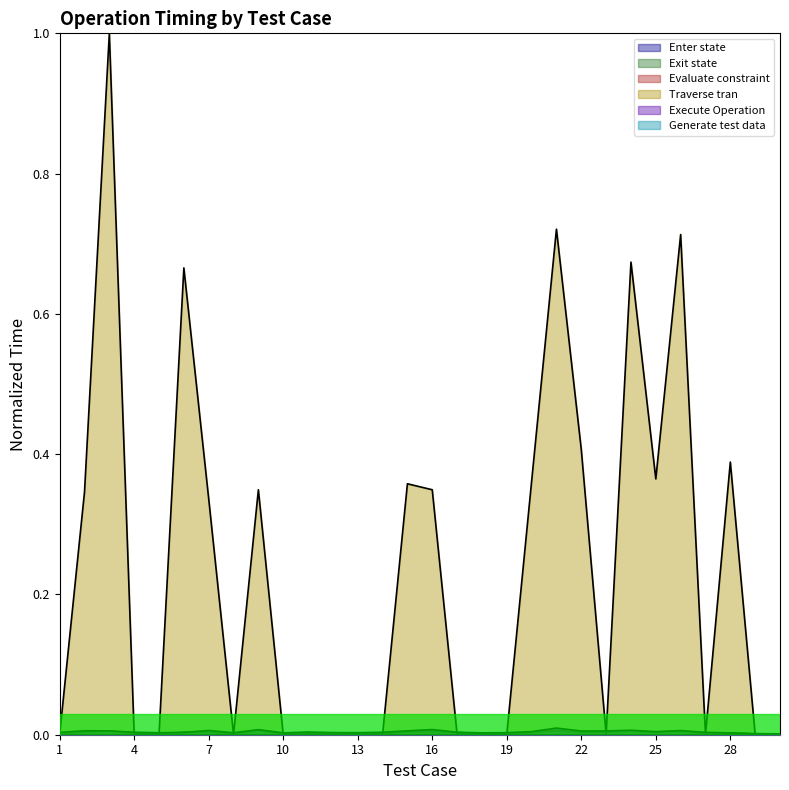

What is the value of the Traverse tran point at the 7th from the left?

0.3